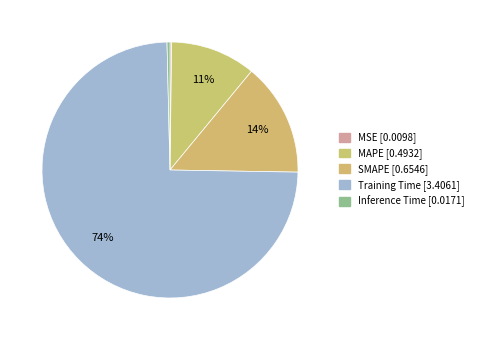

To the nearest percent, what is the combined percentage of Training Time and MAPE?

85%